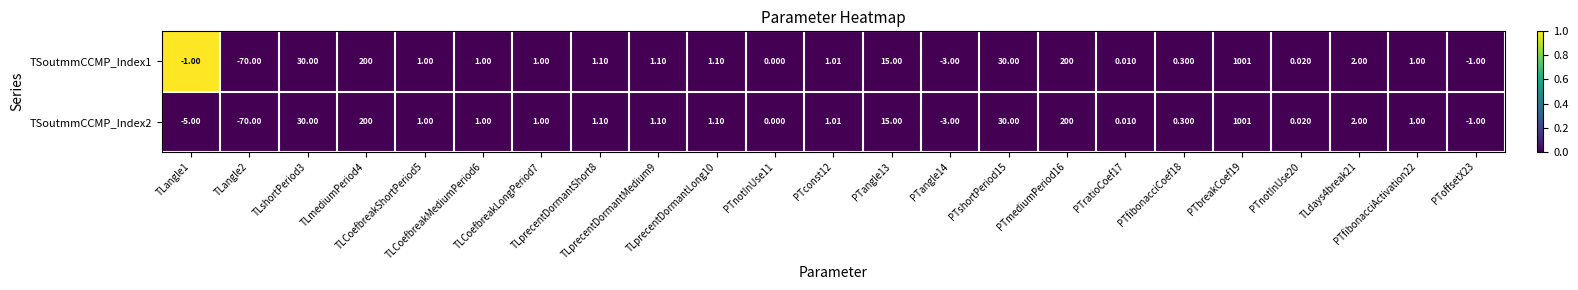

How many negative values does the TSoutmmCCMP_Index2 series have?

4